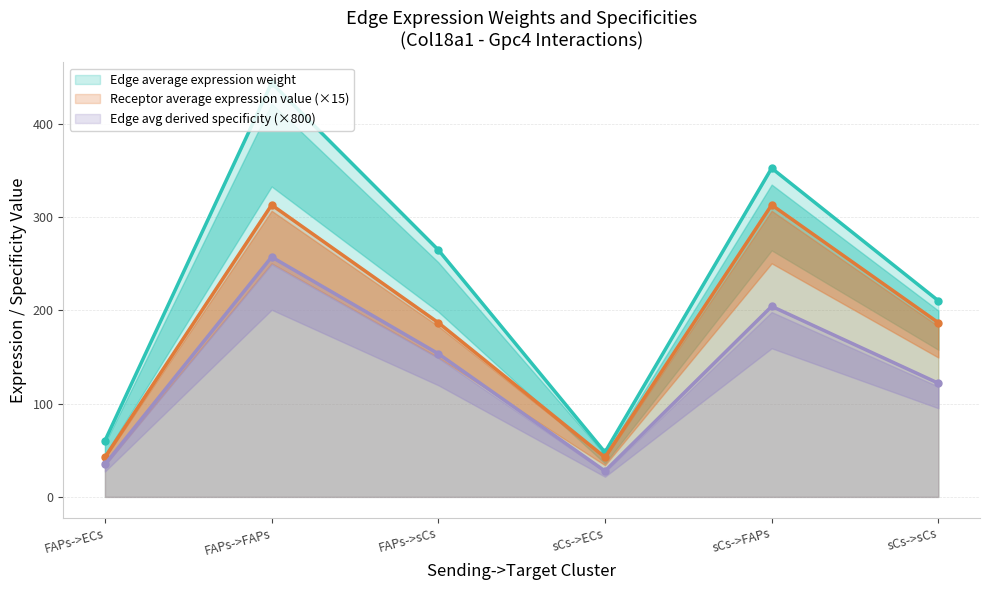

What is the greatest value displayed?

444.0